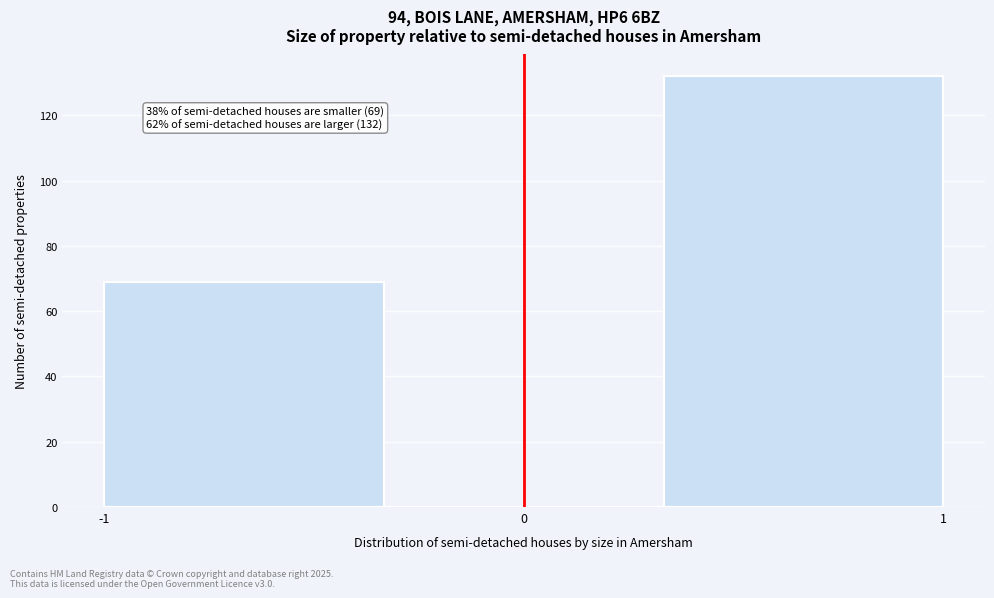

Over which range of the x-axis is the bar tallest?

0.3 to 1.0